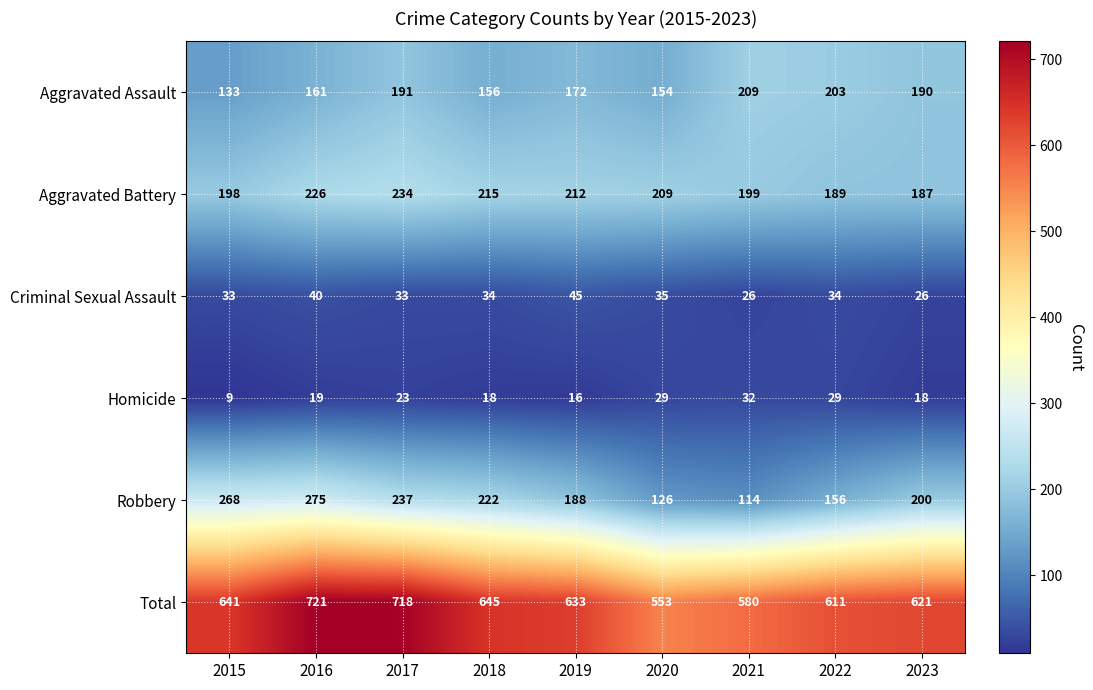

Where is Criminal Sexual Assault nearest to the value 35?

2020